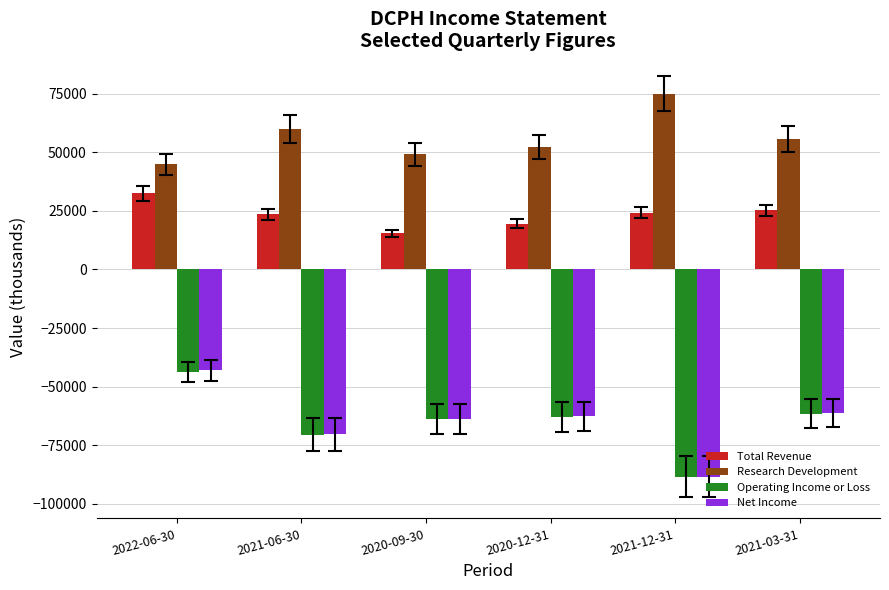

What is the difference between the maximum and minimum values in the Research Development series?

30000